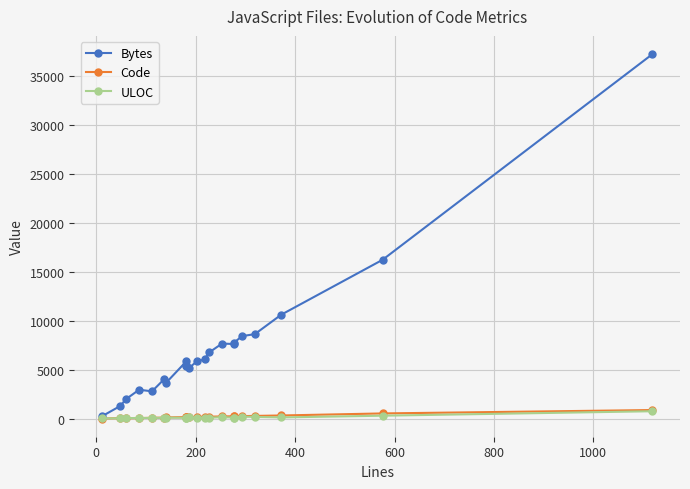

Where does the ULOC series first go above 94?

1000